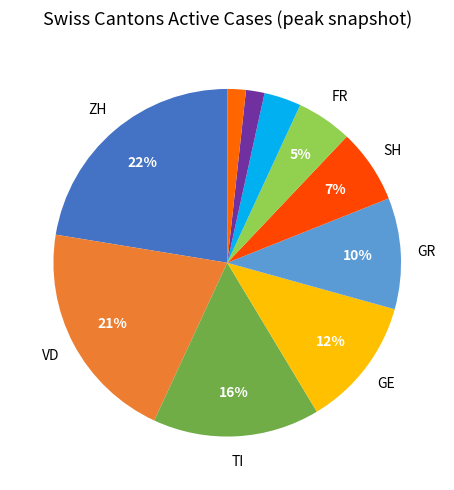

Count the number of slices in the pie.

10